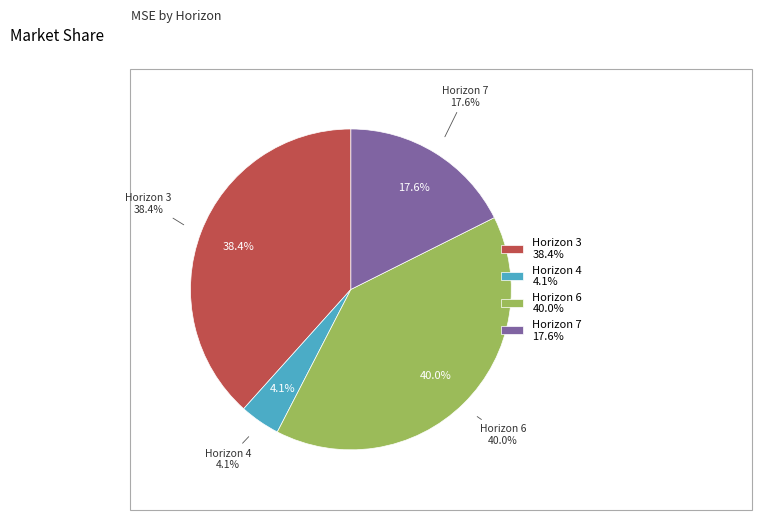

What percentage is the 6 slice, to the nearest percent?

40%